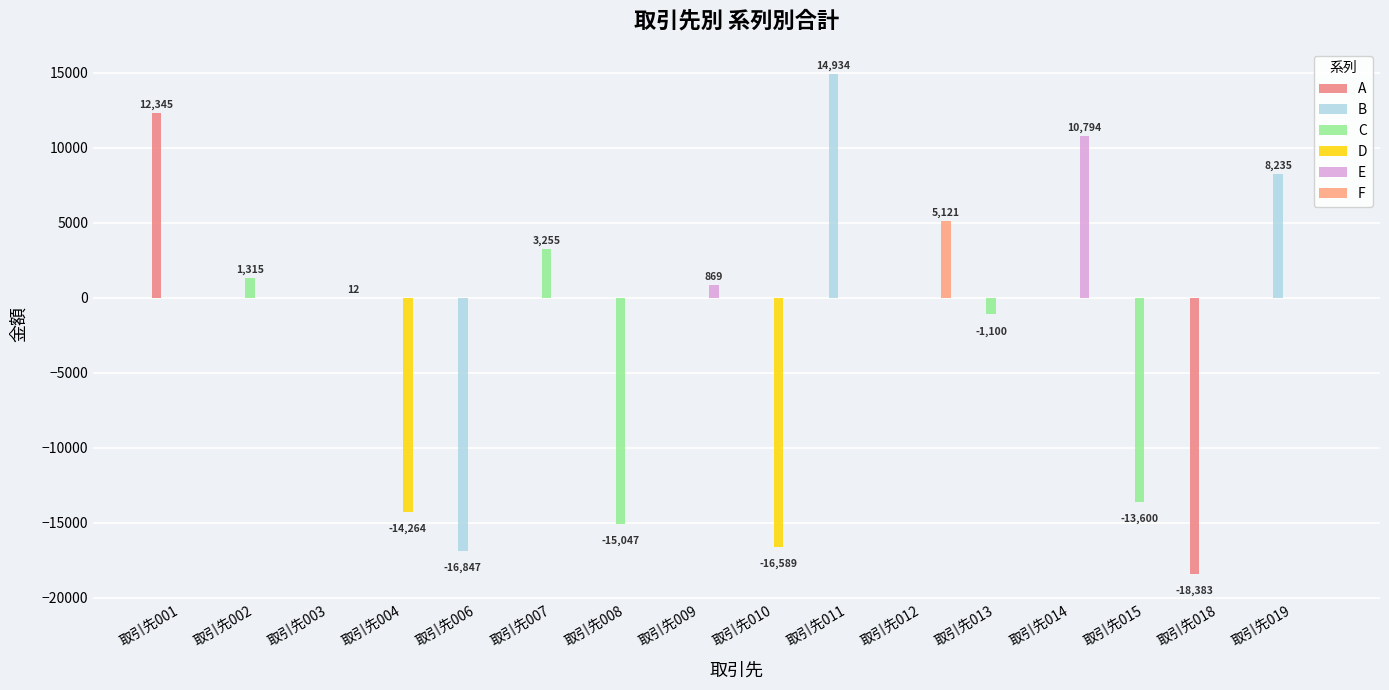

What is the total value across all series at 取引先014?

10794